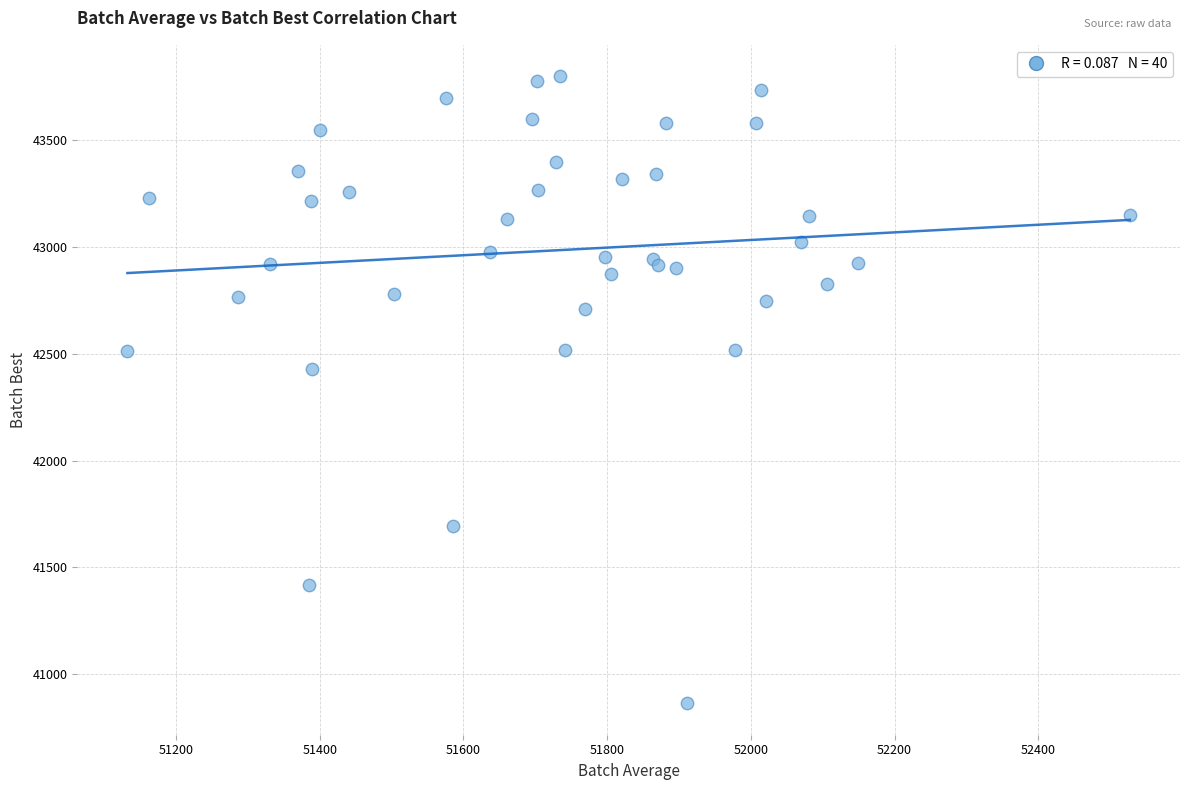

What Y value in the scatter plot is closest to 42330?

42427.5